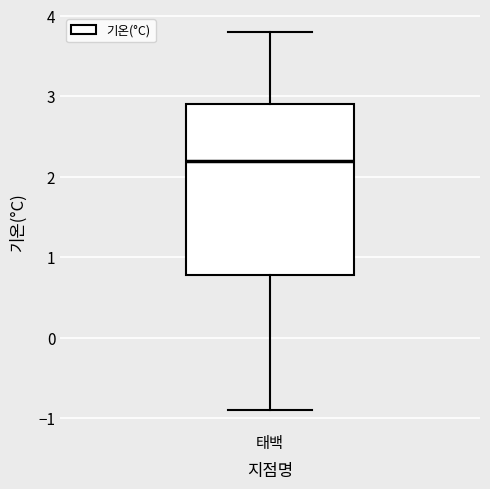

Transcribe this box plot: give where the median line is, the range the box spans, and where the two whiskers end, as read against the y-axis. The values are not printed on the chart, so give them approximately, as read against the axis.

median 2.2, box 0.8 to 2.9, whiskers -0.9 to 3.8